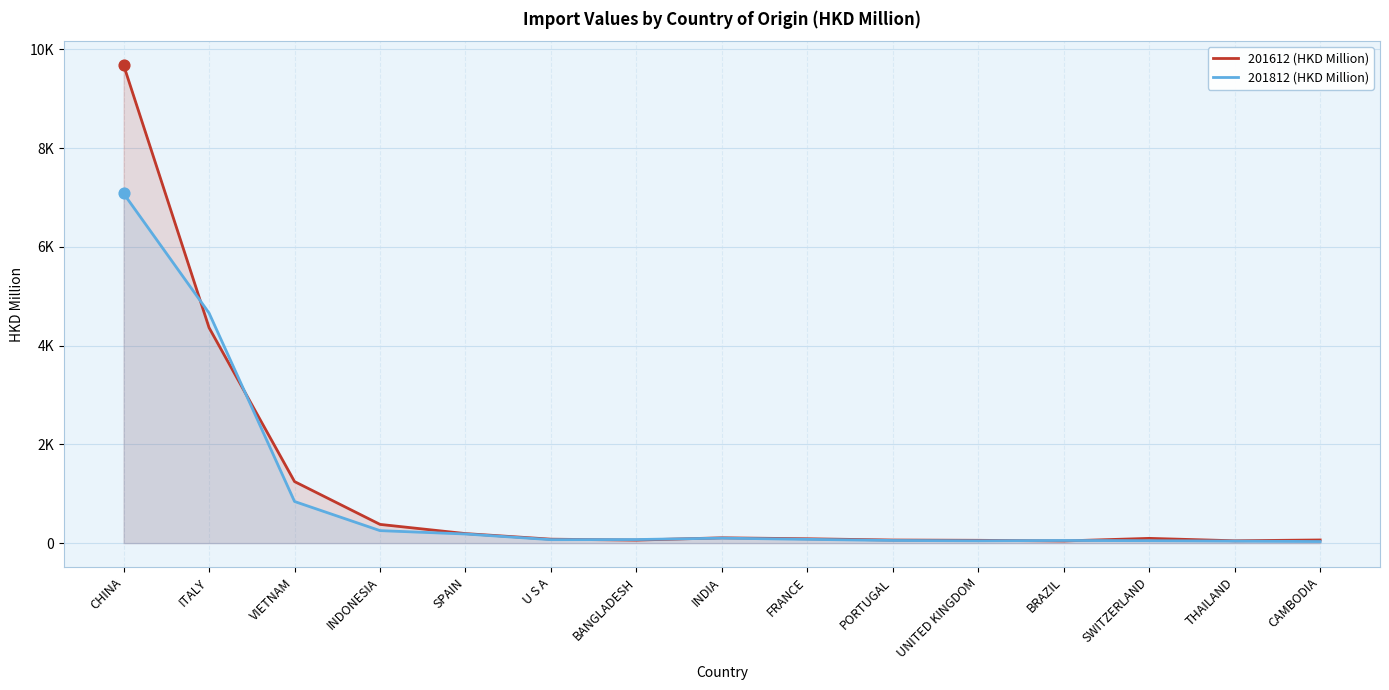

At which category is the sum across all series the highest?

CHINA